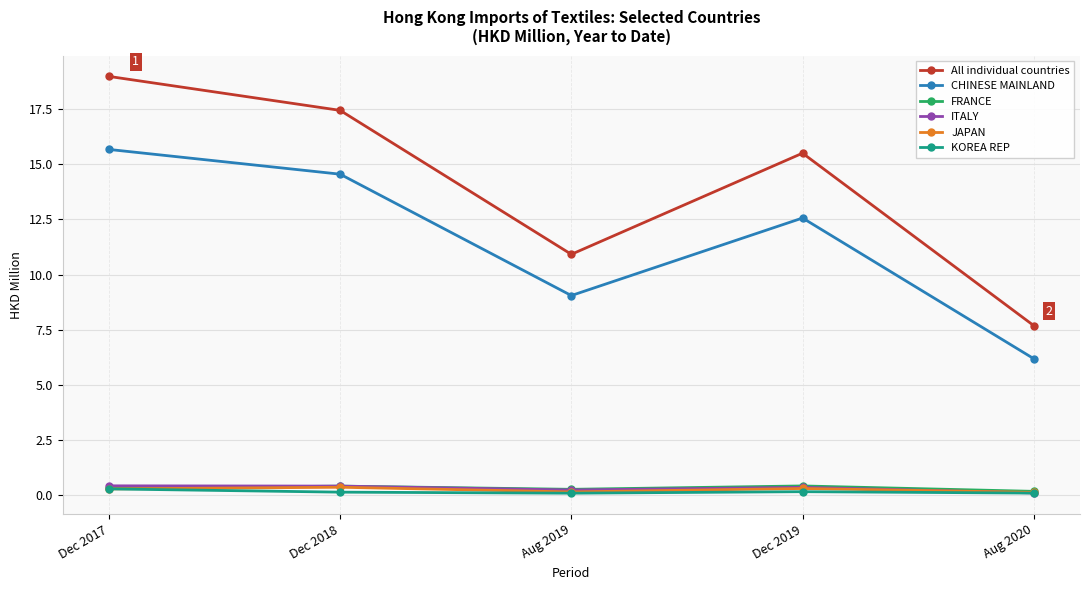

At which category does CHINESE MAINLAND reach its first local peak?

Dec 2019